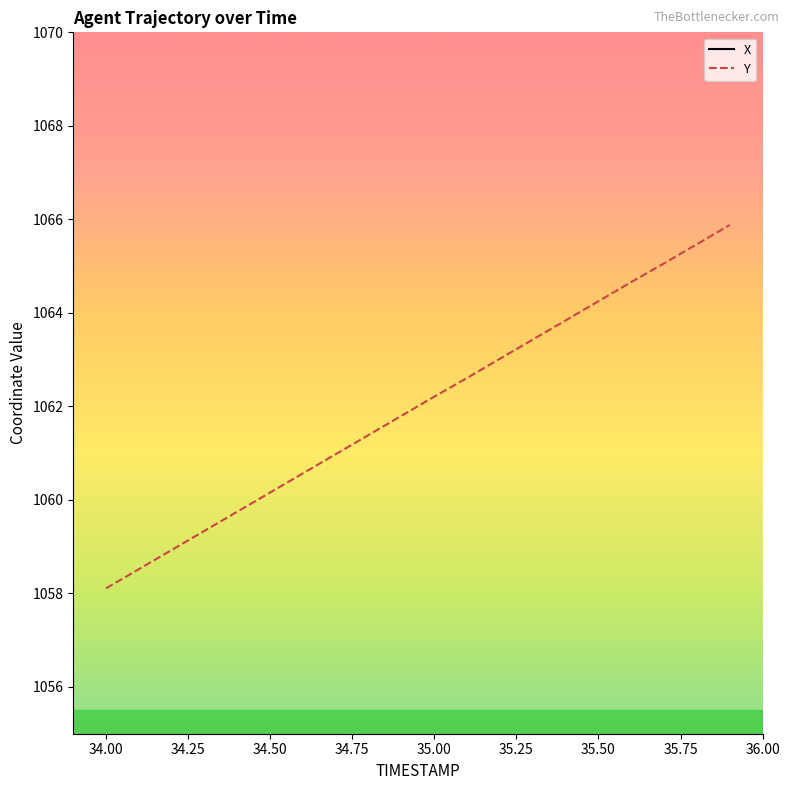

What is the label of the 4th point from the left?

34.3